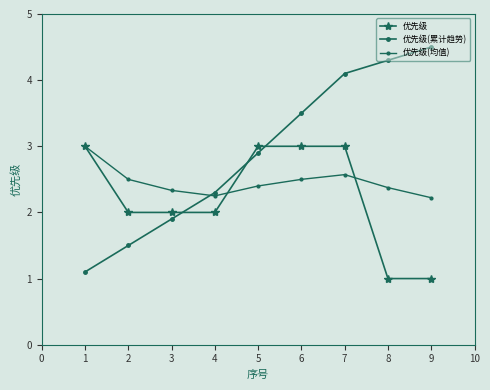

How many data points in 优先级(累计趋势) are less than 2?

3